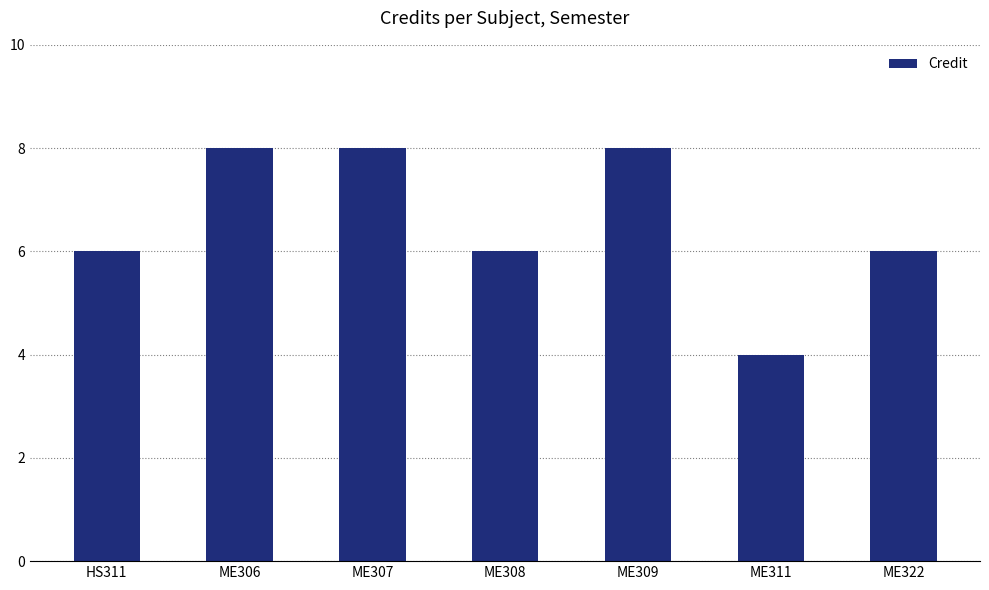

What is the ratio of the value at ME311 to the value at ME309?

0.5